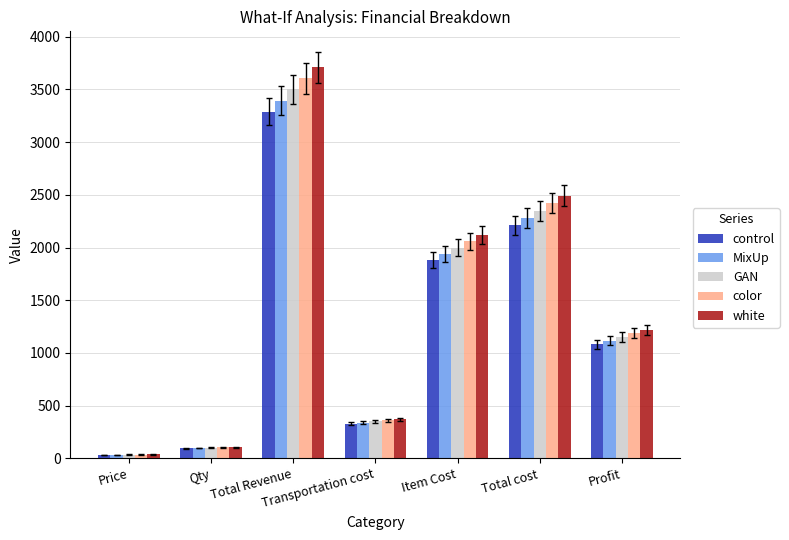

At which label does control reach its minimum?

Price